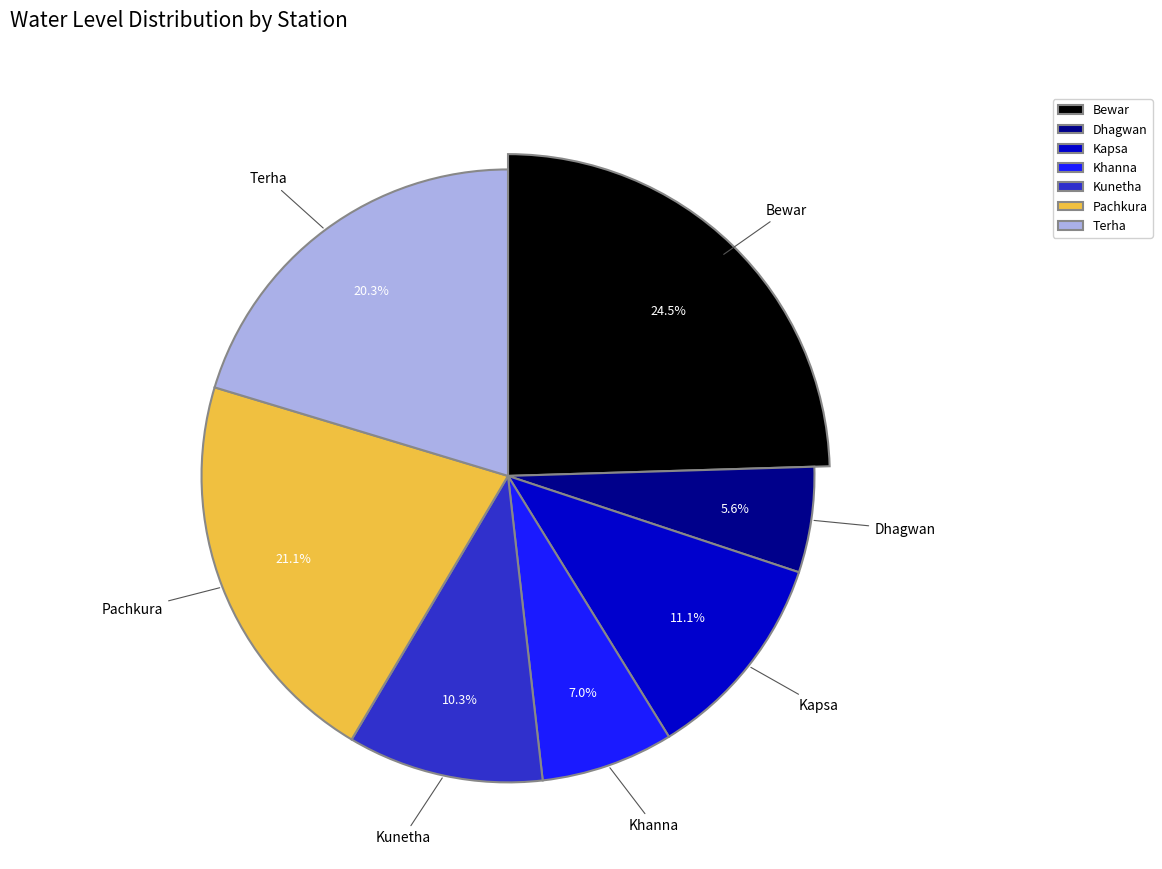

Which slice is the largest?

Bewar